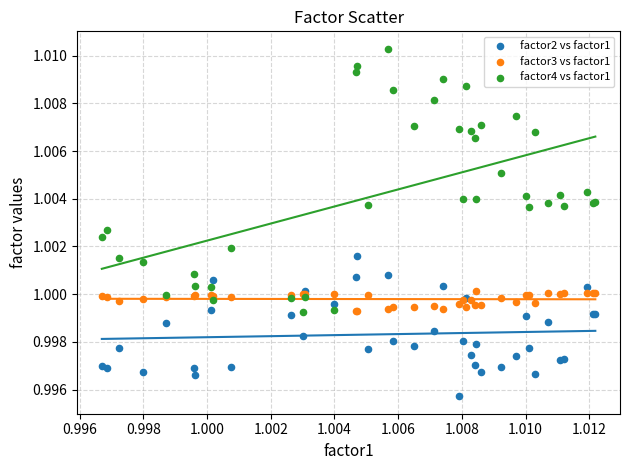

Which series has the widest spread of Y values?

factor4 vs factor1